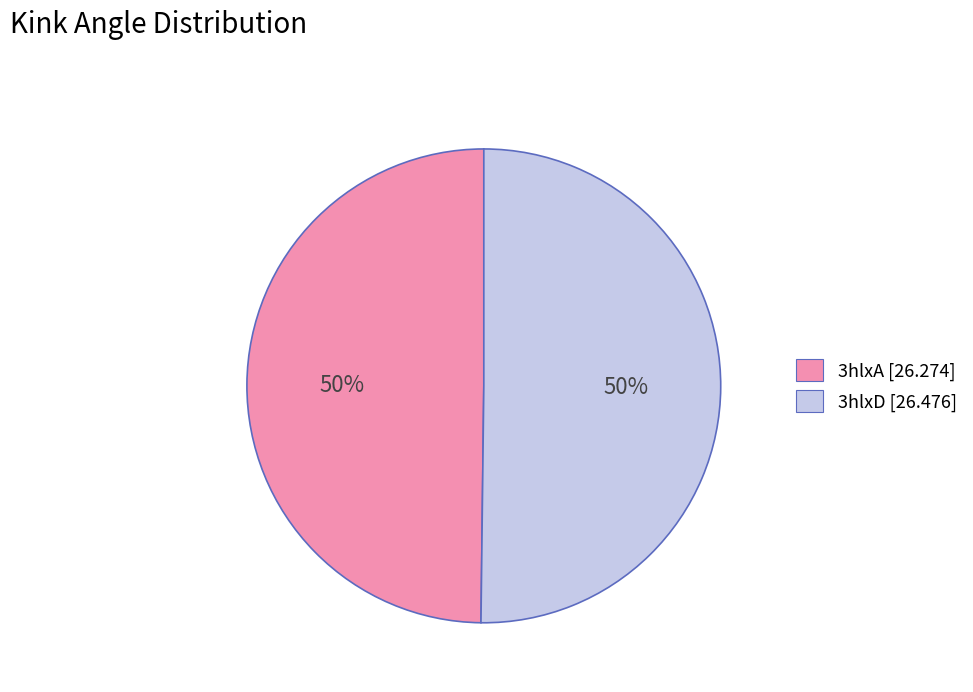

What is the ratio of the value at 3hlxD [26.476] to the value at 3hlxA [26.274]?

1.0